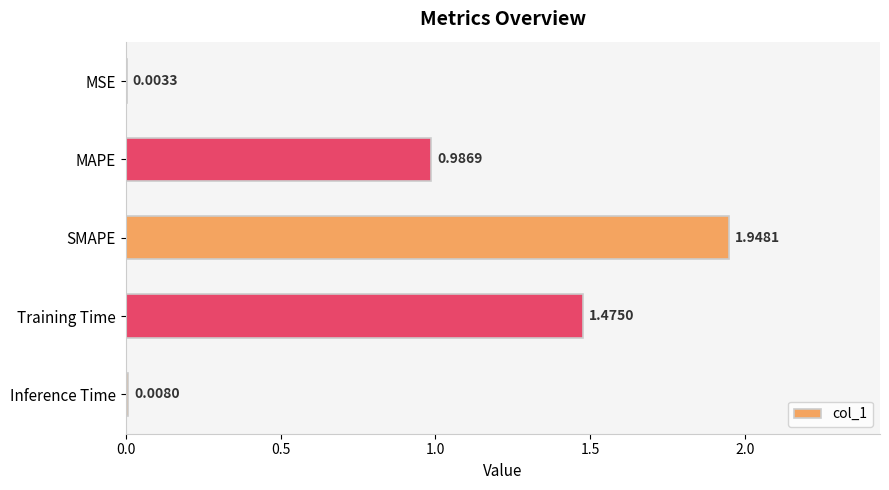

Which has a higher value, Training Time or Inference Time?

Training Time